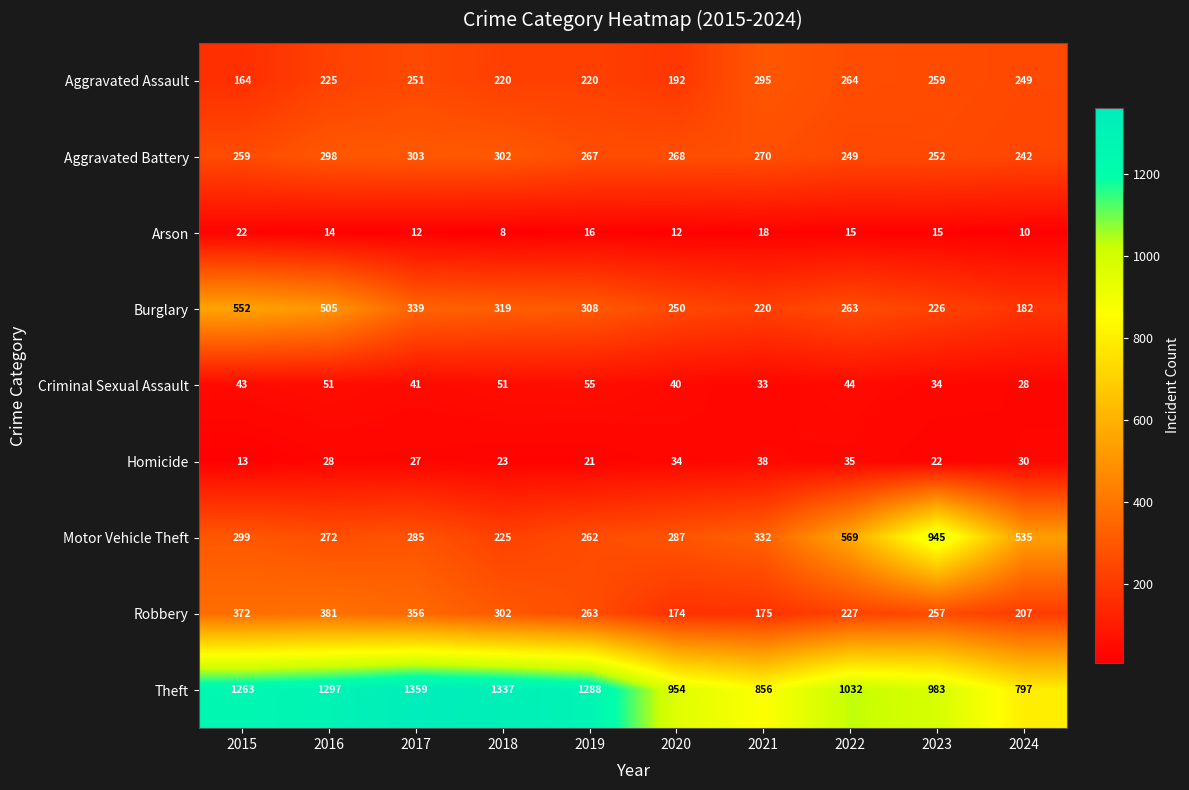

Which series has the largest range (max minus min)?

Motor Vehicle Theft